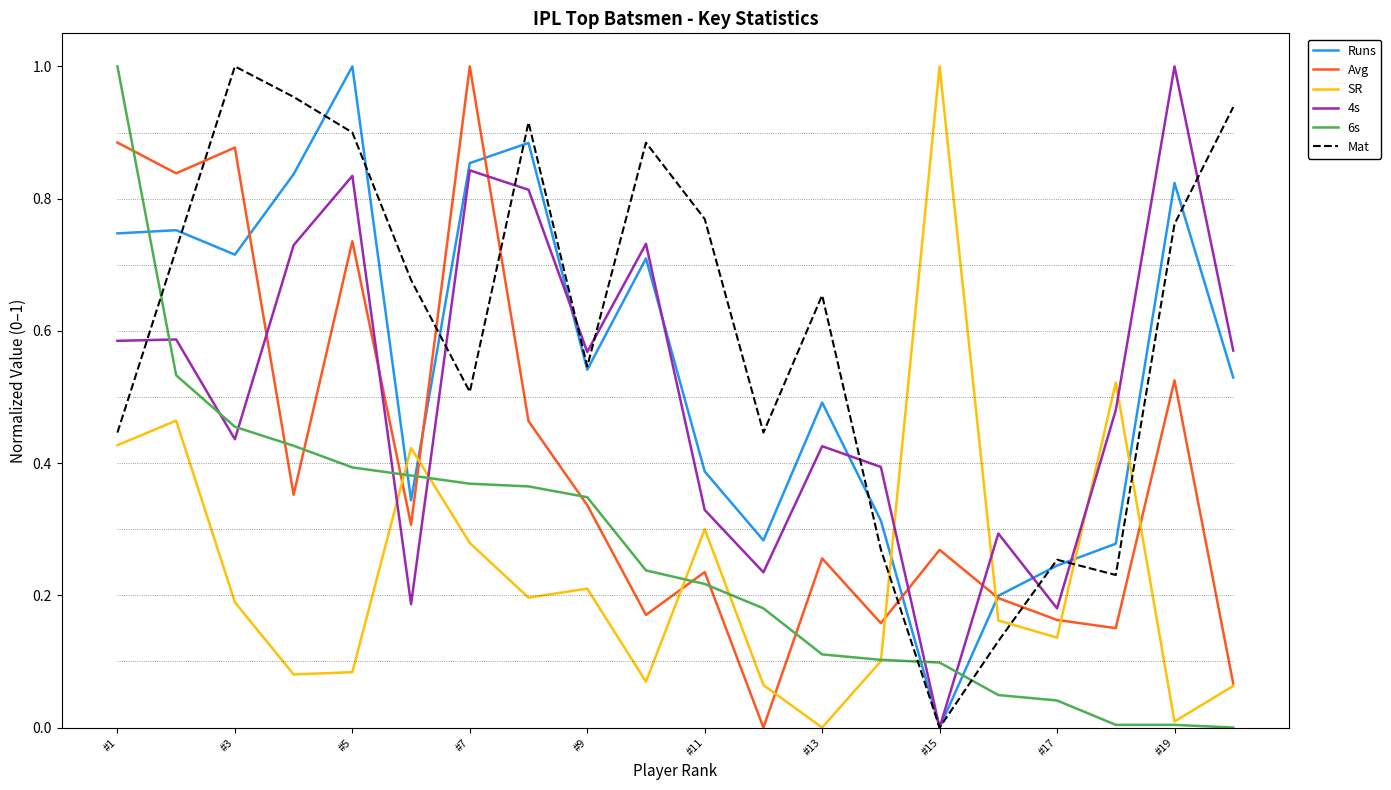

At how many categories does at least one series exceed 0?

20